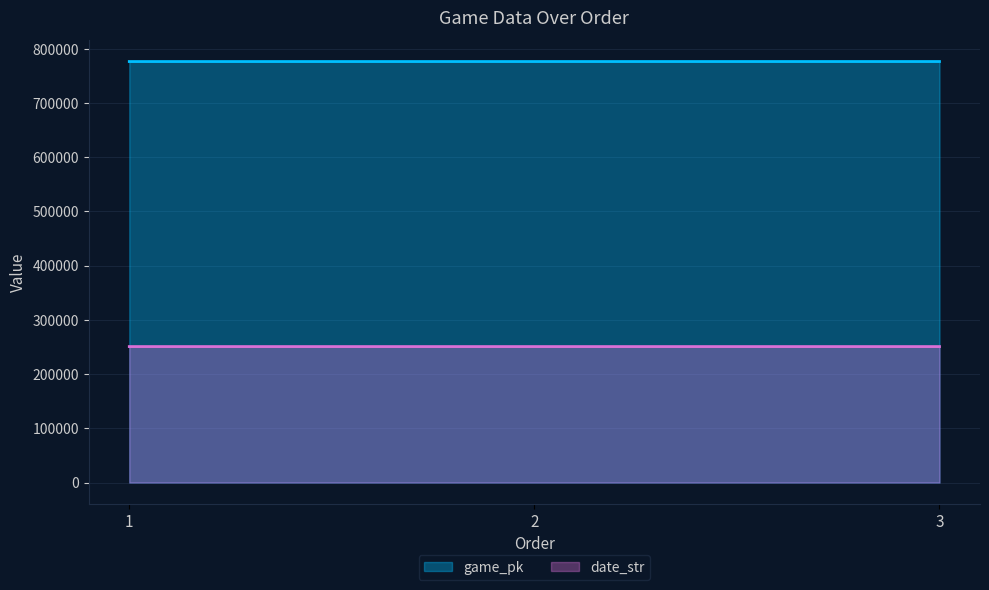

At which label does date_str reach its minimum?

3